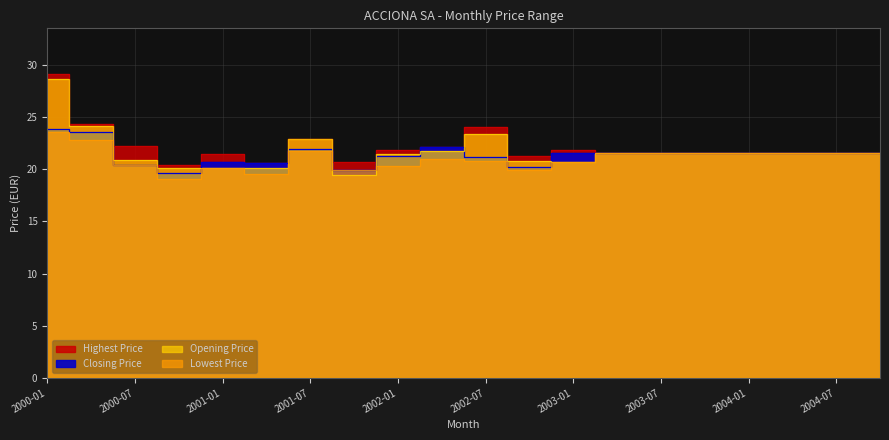

Between 2004-10 and 2002-04, which is larger?

2002-04